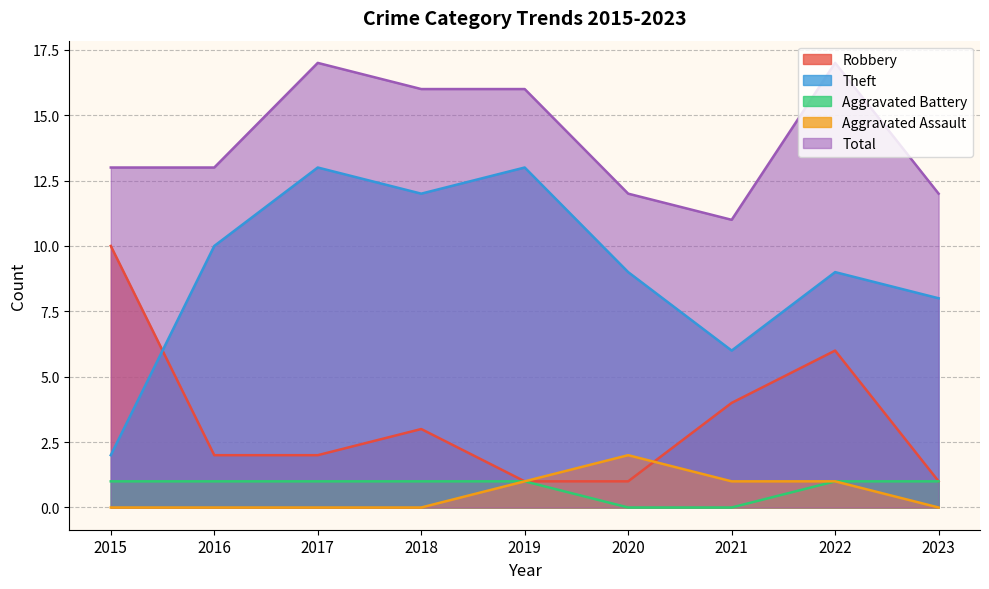

Rank the categories by Robbery value from highest to lowest.

2015, 2022, 2021, 2018, 2016, 2017, 2019, 2020, 2023